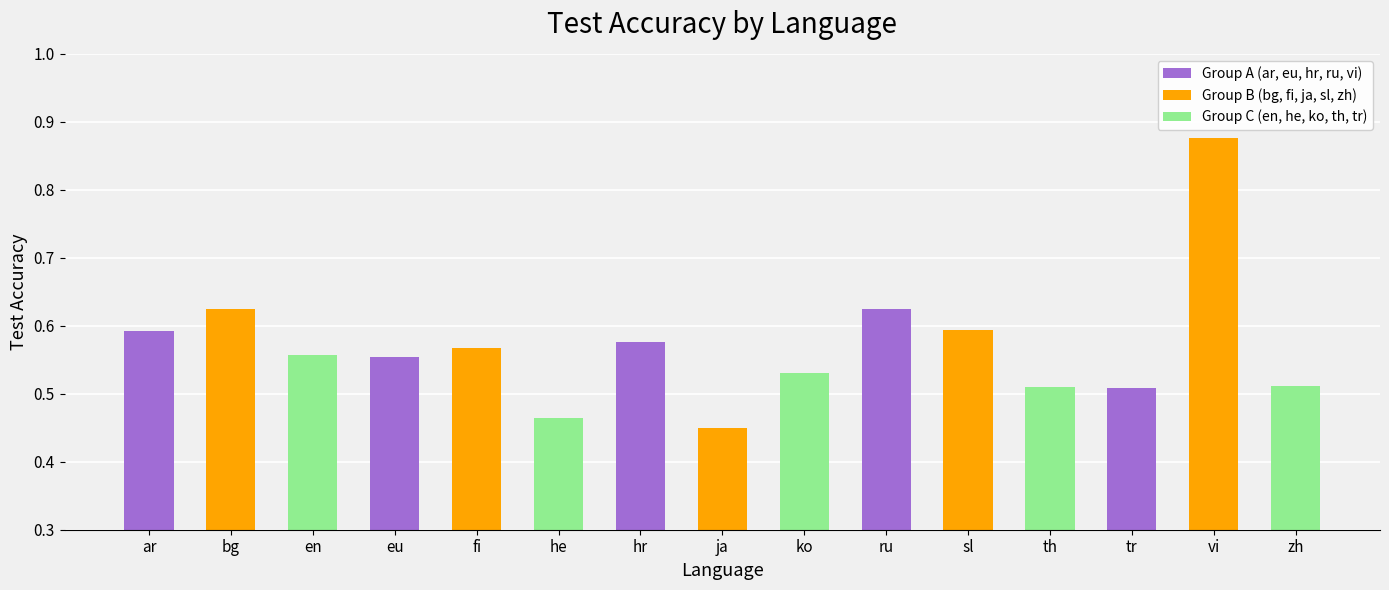

The value at ko is 0.8. True or false?

False